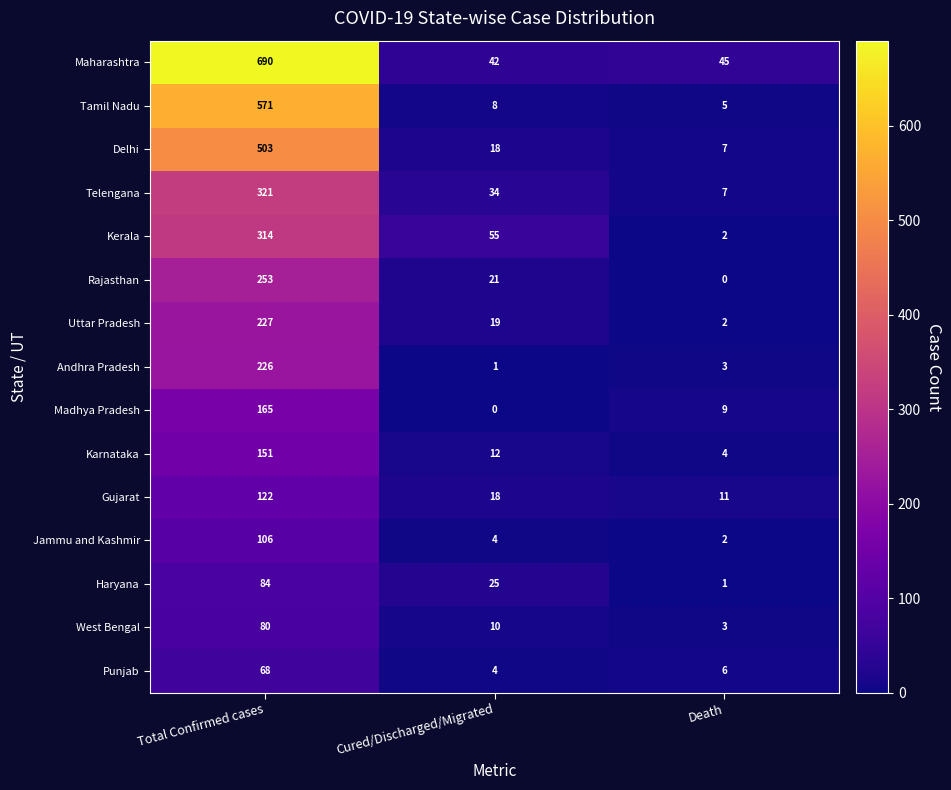

What is the total value across all series at Death?

107